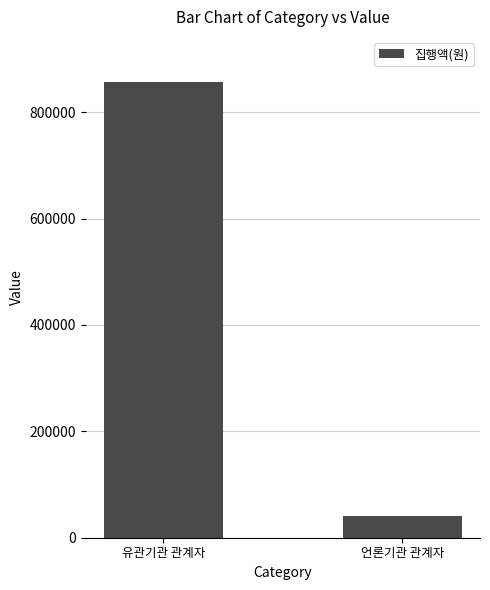

What position from the right is 유관기관 관계자?

2